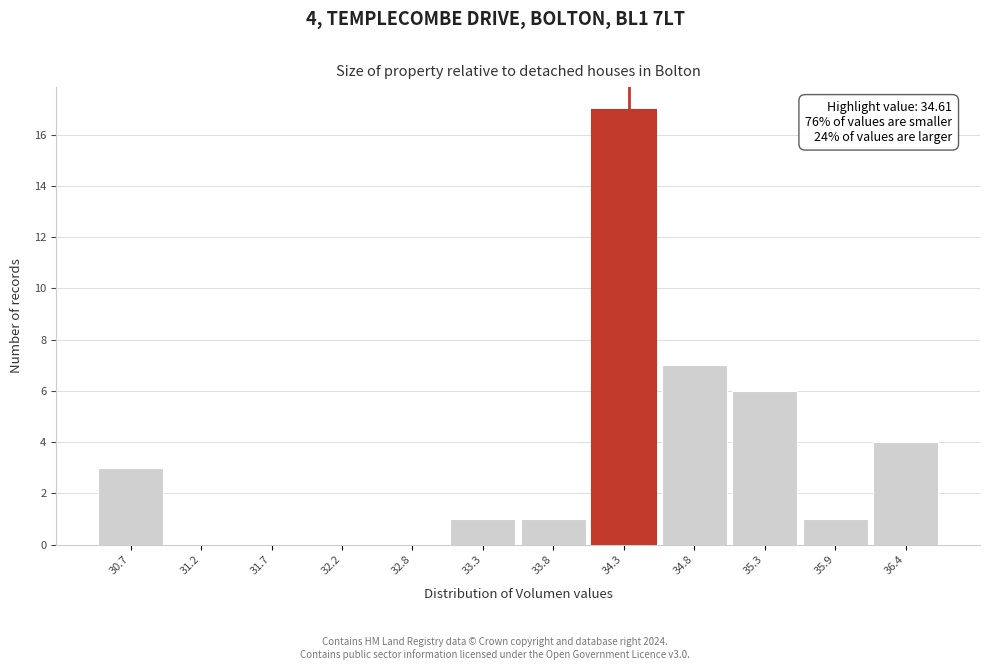

Reading left to right, extract all data points from this chart.

30.7=3	31.2=0	31.7=0	32.2=0	32.8=0	33.3=1	33.8=1	34.3=17	34.8=7	35.3=6	35.9=1	36.4=4